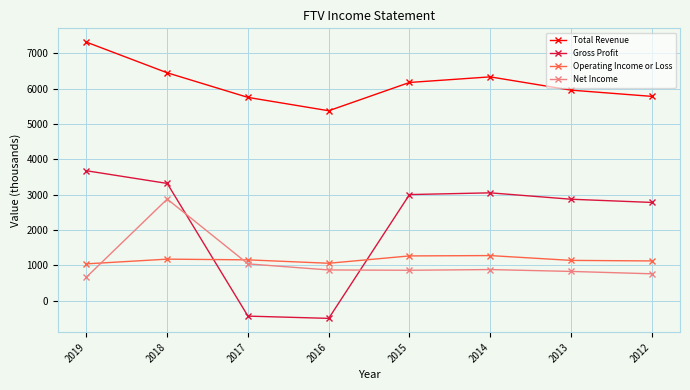

Which series has the largest total across all categories?

Total Revenue